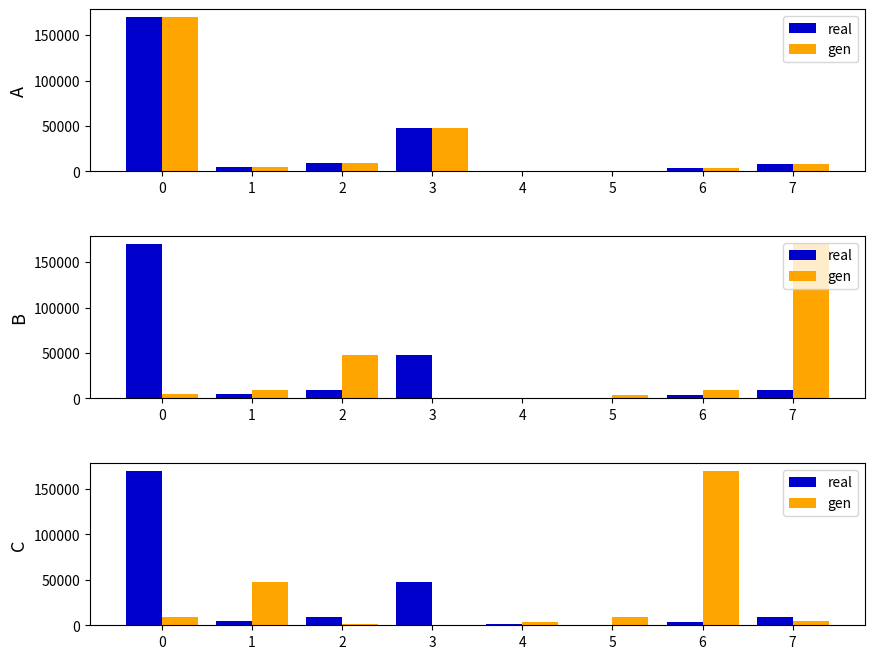

Which series has the widest spread of values?

real